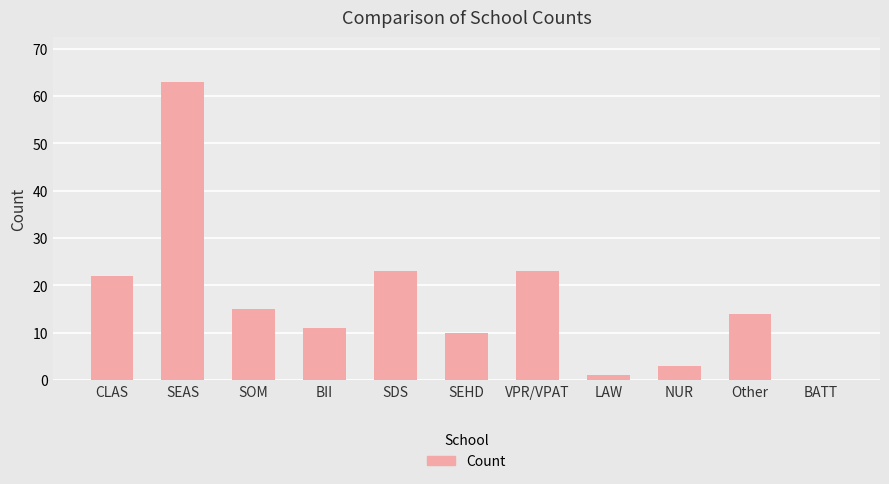

Does the chart contain stacked bars?

No